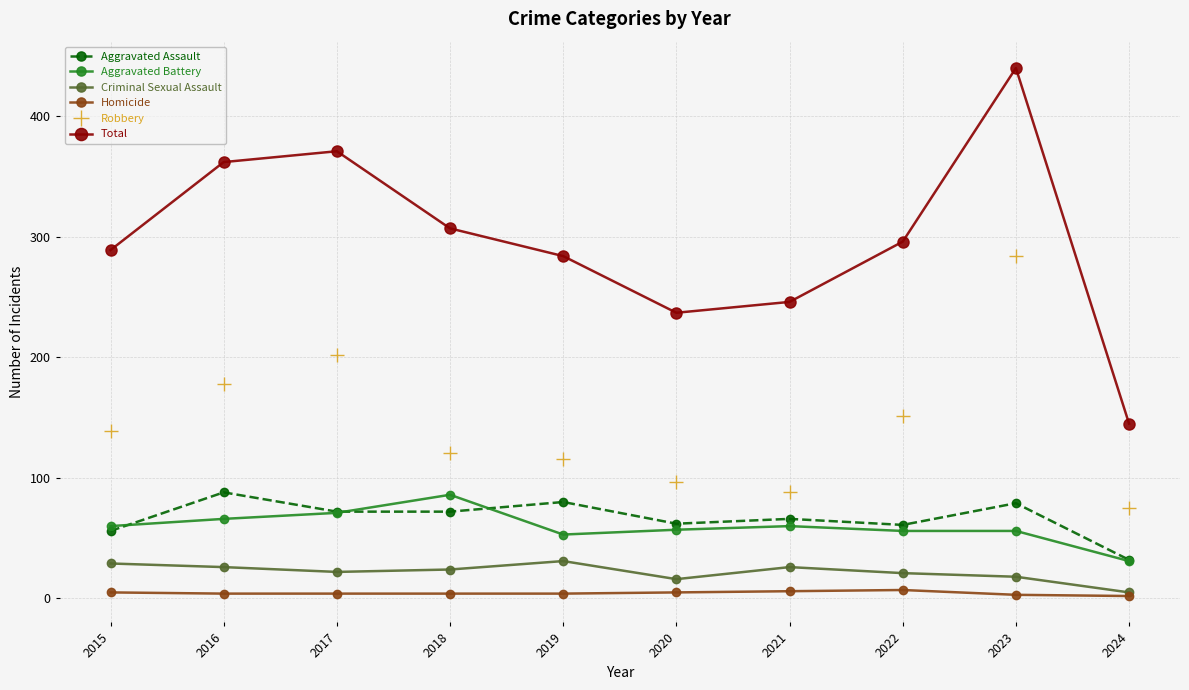

At which label does Aggravated Assault first exceed 72?

2016